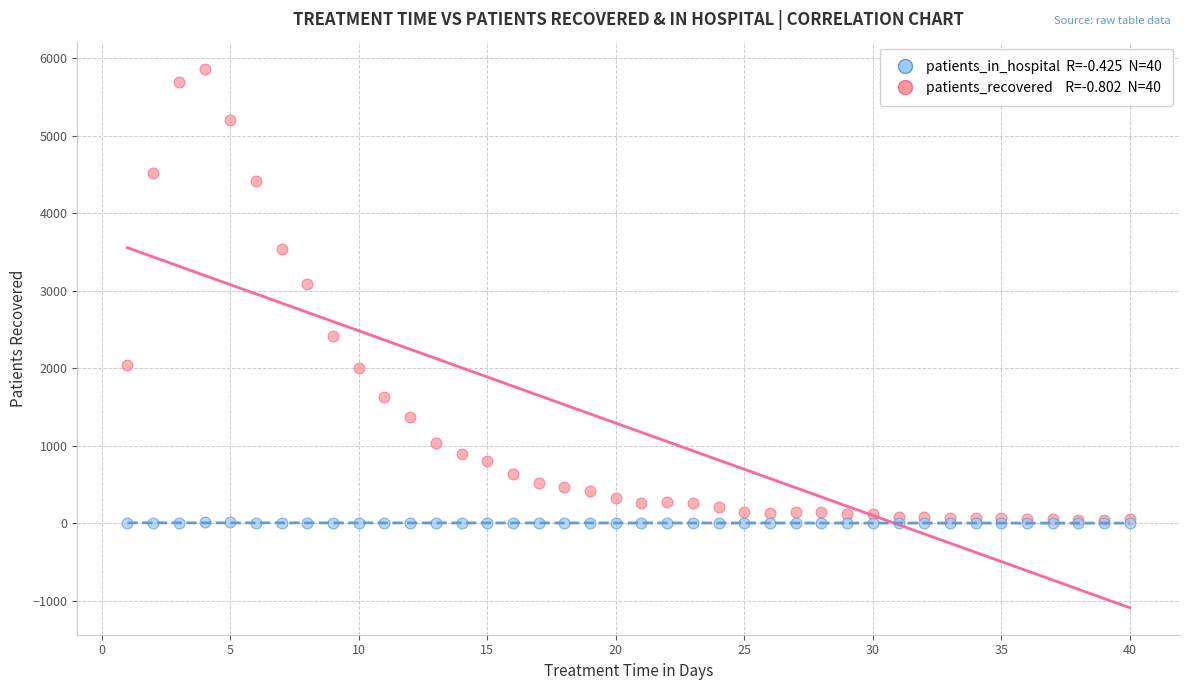

Across all series, what Y value is closest to 2933?

3084